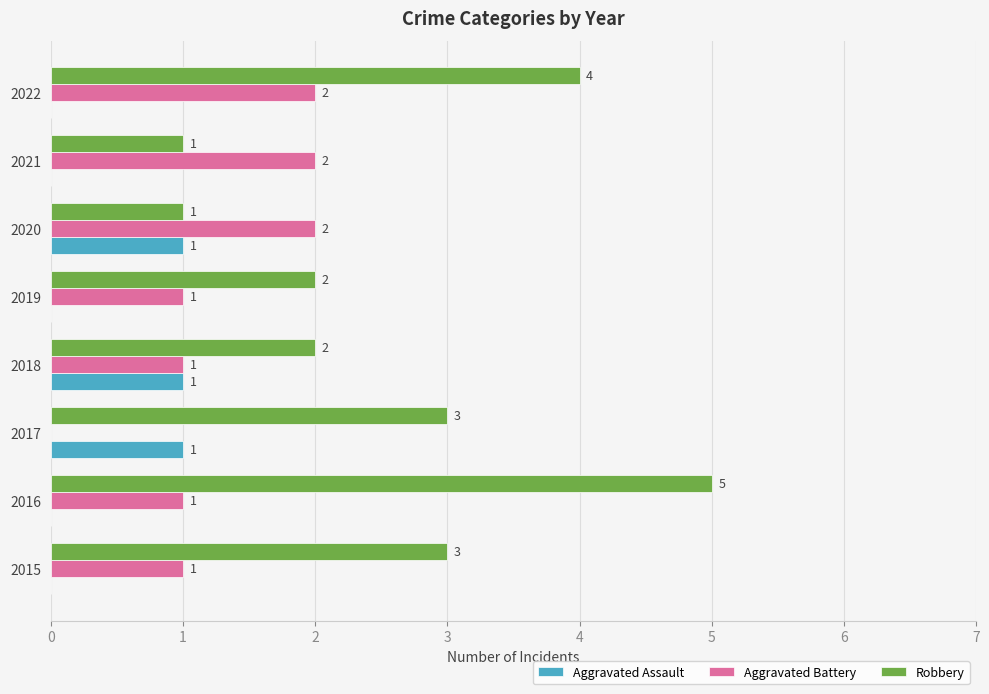

Which series has the largest total across all categories?

Robbery